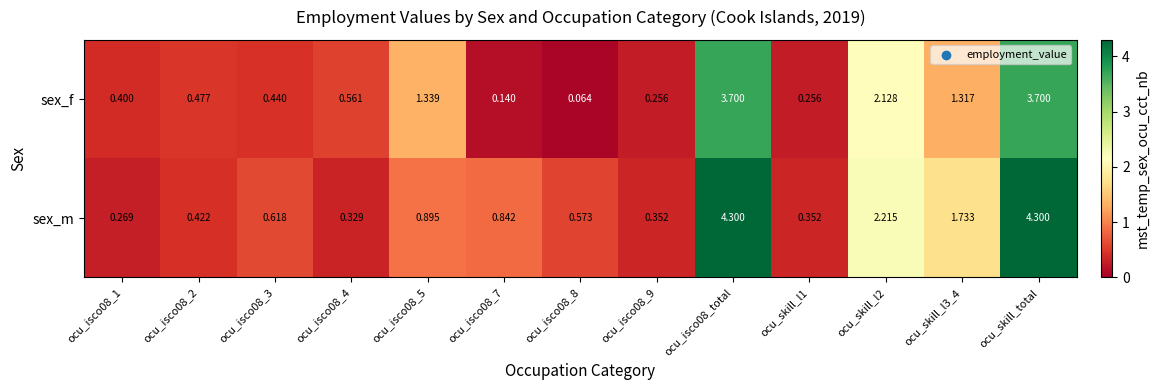

What is the maximum value shown in the chart?

4.3